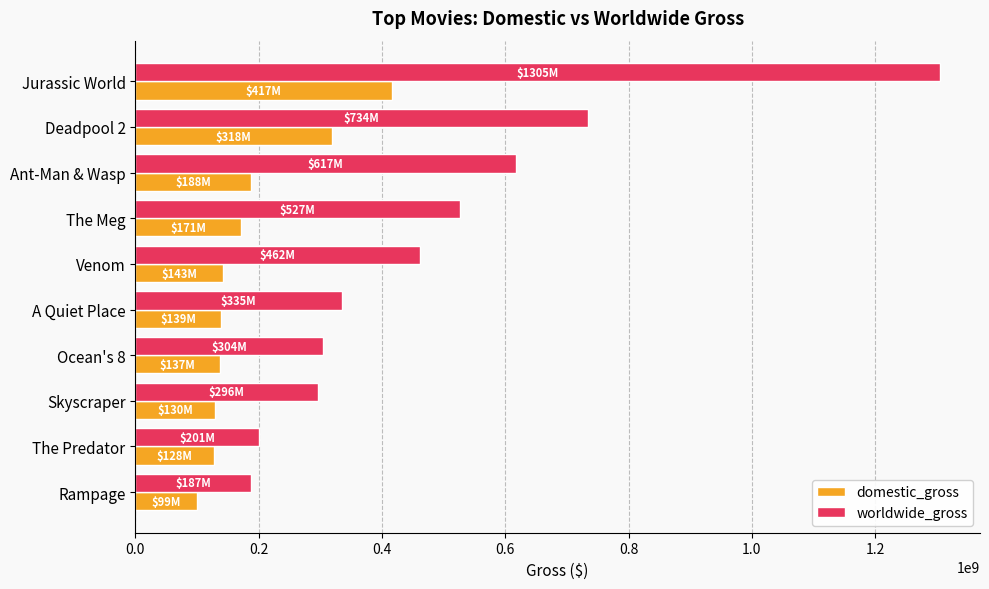

Read the worldwide_gross value at Ant-Man & Wasp.

617176819